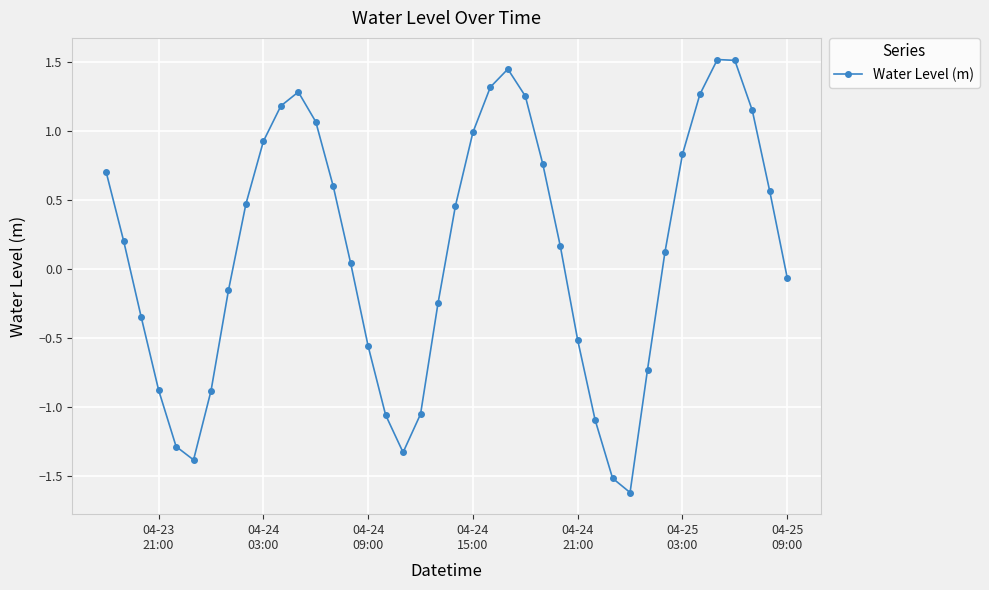

How many categories are shown in the chart?

40